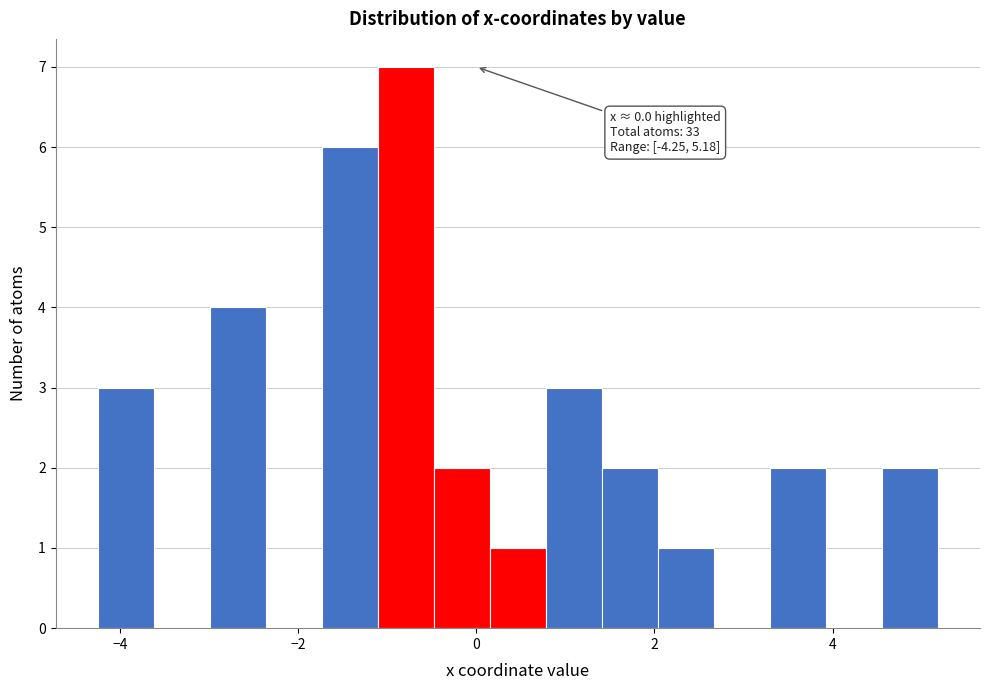

Around what value on the x-axis is the tallest bar? Give the approximate position of its centre, as read against the axis.

-0.8